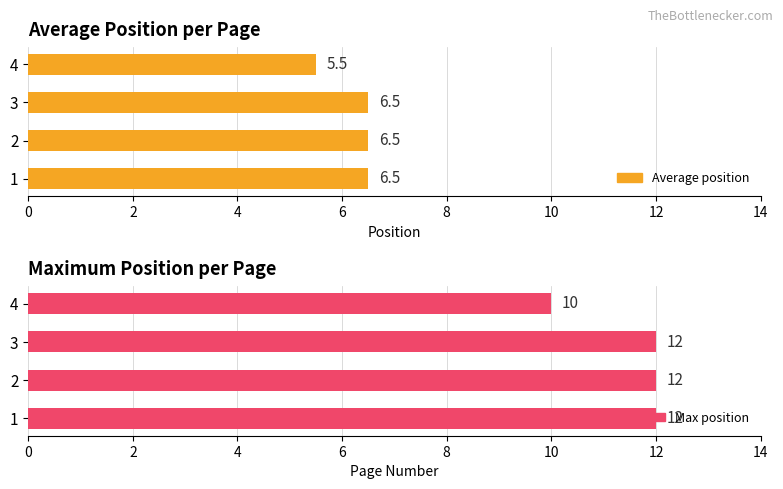

What is the value of the Average position bar at the 4th from the left?

5.5